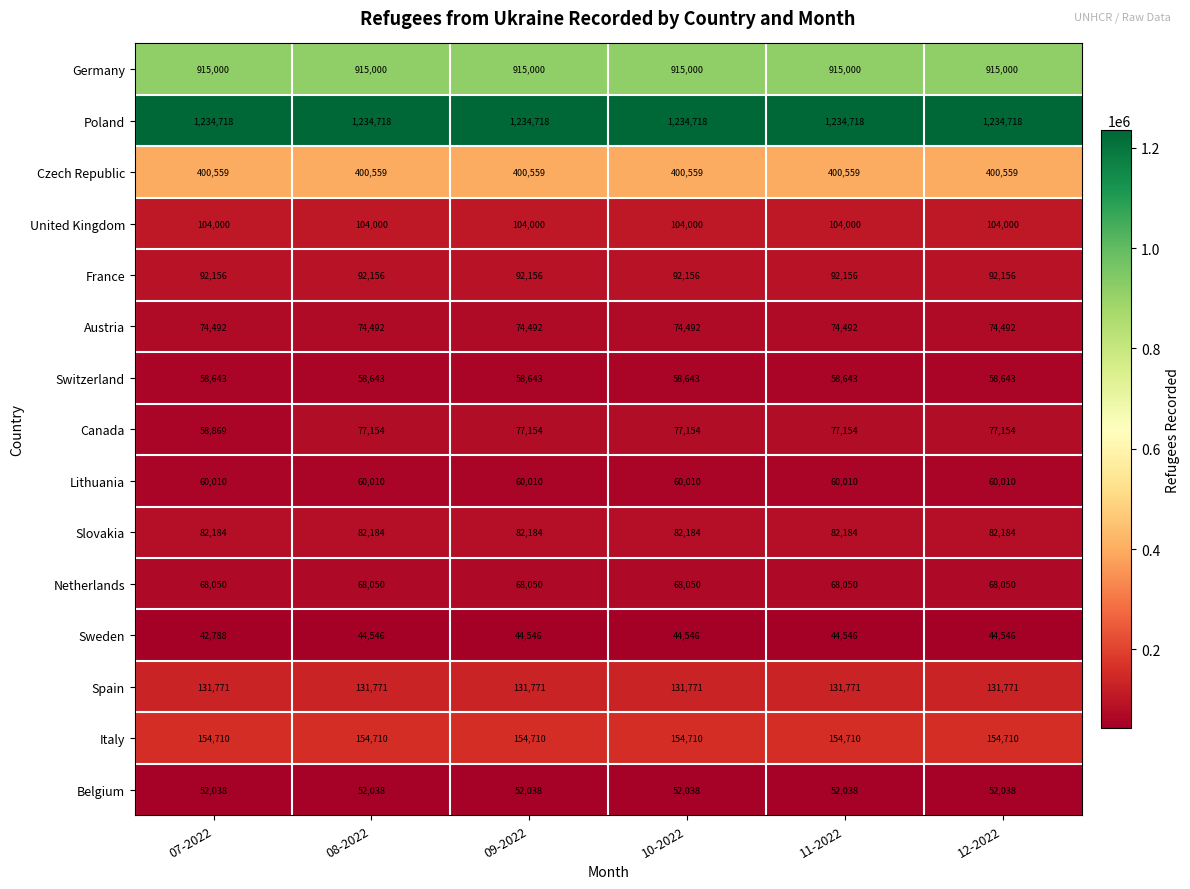

At 12-2022, list the series in order from smallest to largest.

Sweden, Belgium, Switzerland, Lithuania, Netherlands, Austria, Canada, Slovakia, France, United Kingdom, Spain, Italy, Czech Republic, Germany, Poland